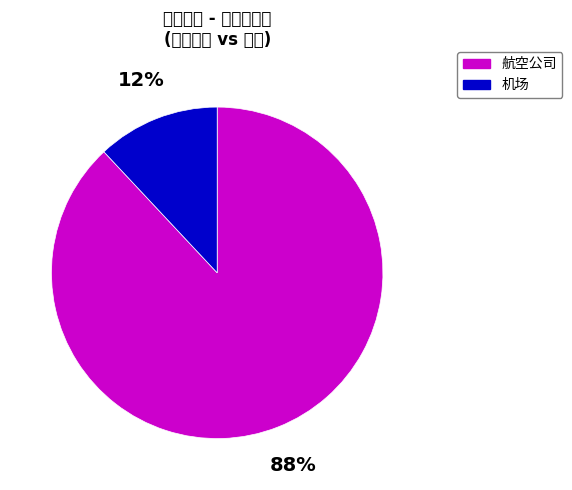

To the nearest percent, what is the average slice percentage?

50%